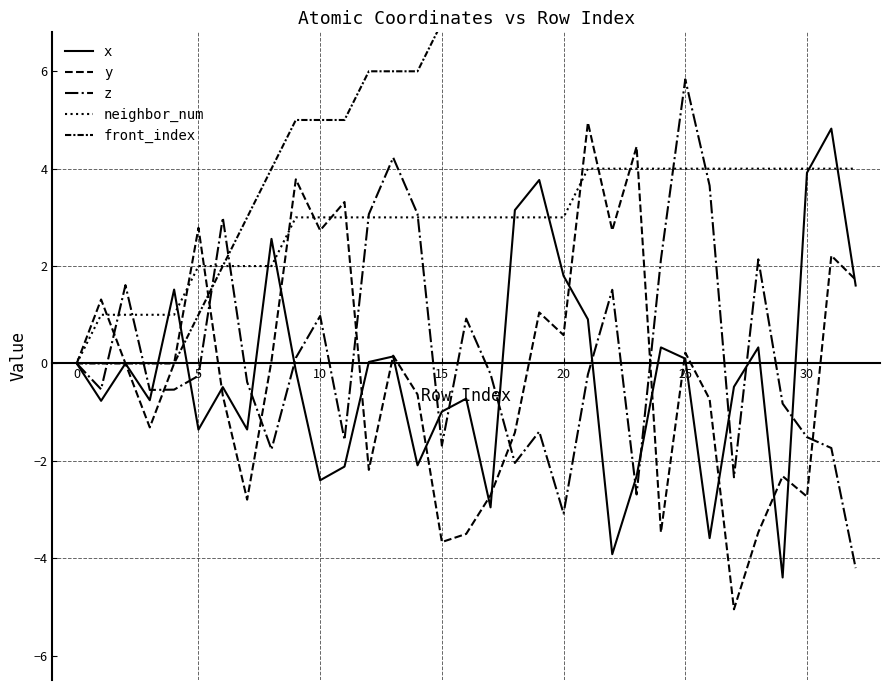

What is the minimum value shown in the chart?

-5.0